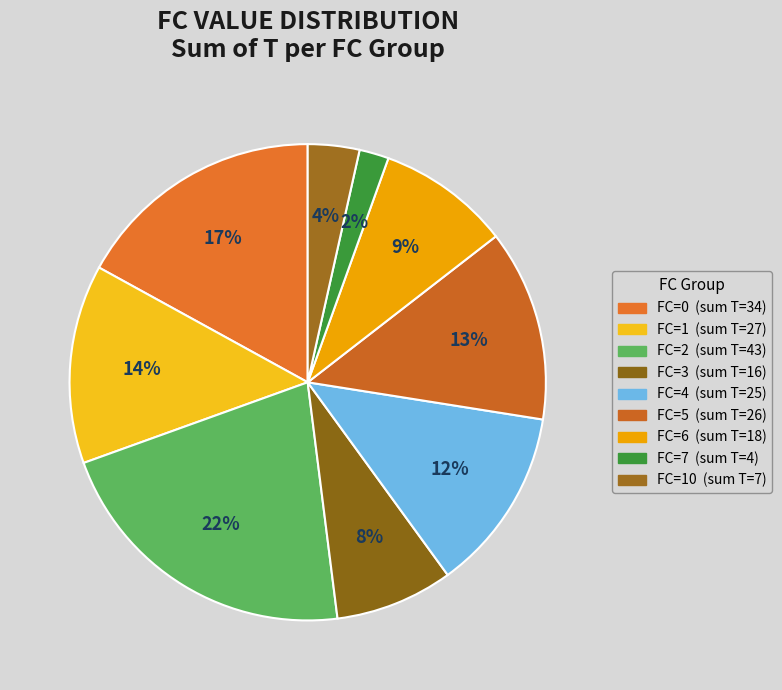

How many segments does this pie chart have?

9